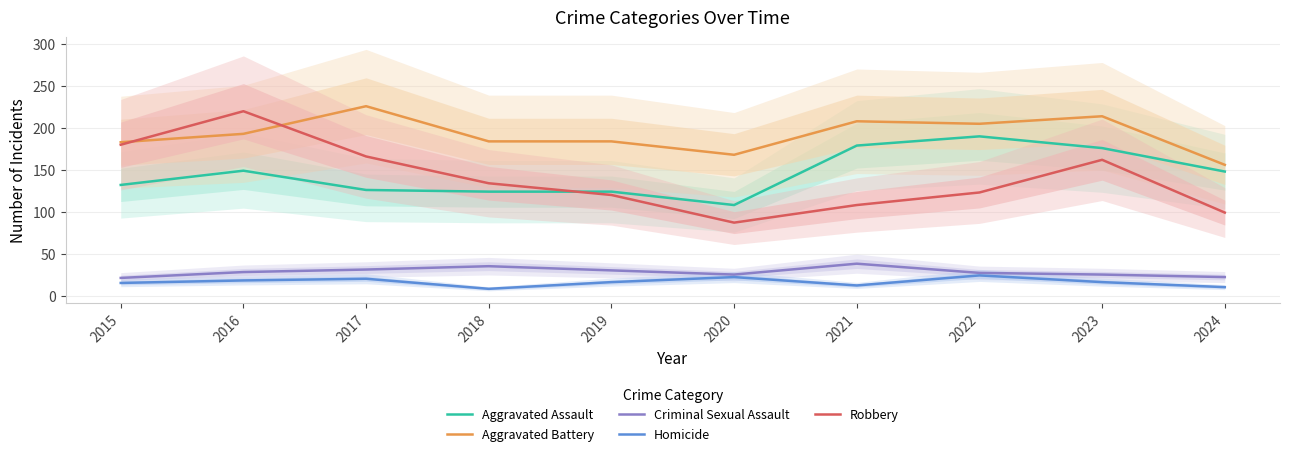

What is the smallest value displayed?

8